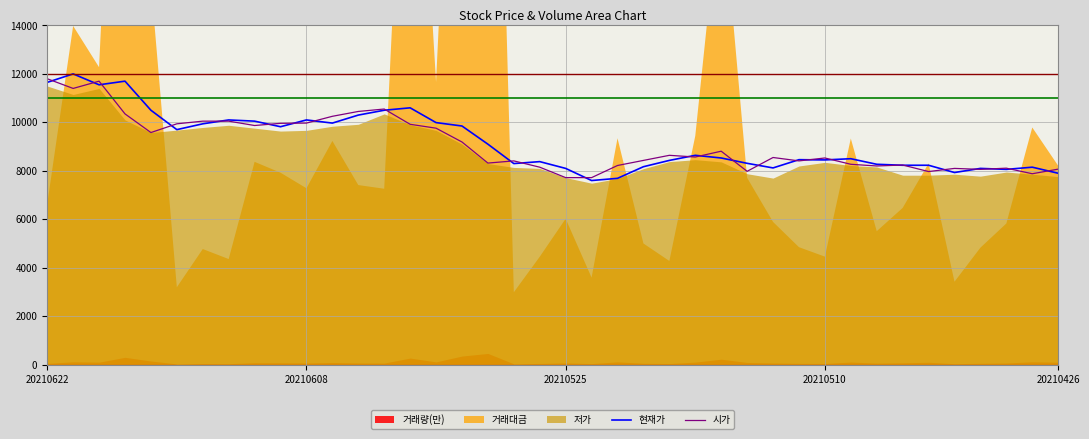

What is the lowest value of the 시가 series?

7720